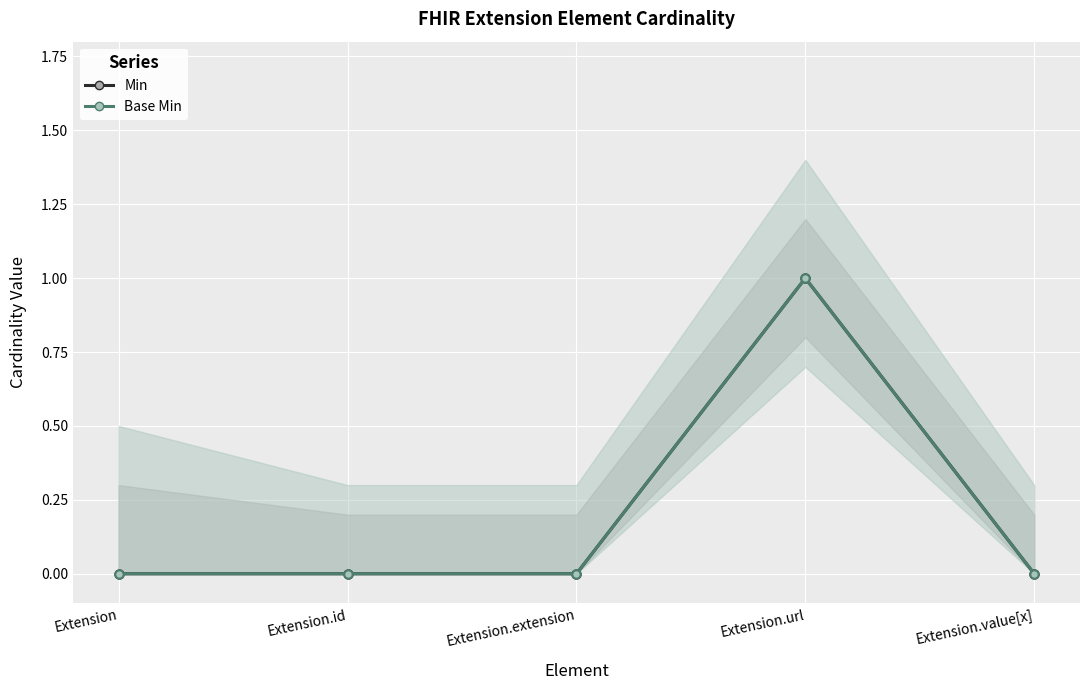

What is the label of the 5th point from the right?

Extension